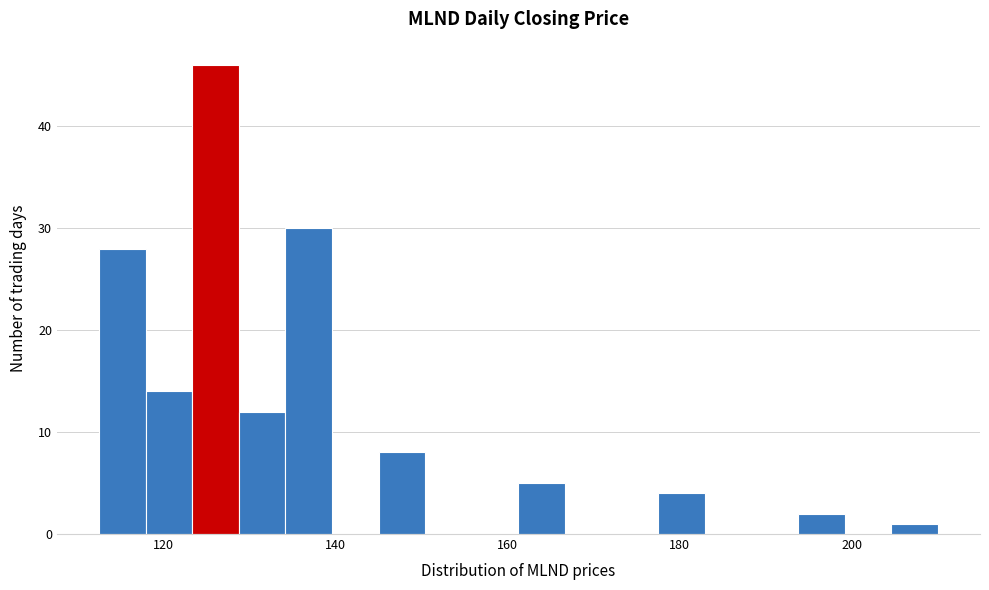

Around what value on the x-axis is the tallest bar? Give the approximate position of its centre, as read against the axis.

126